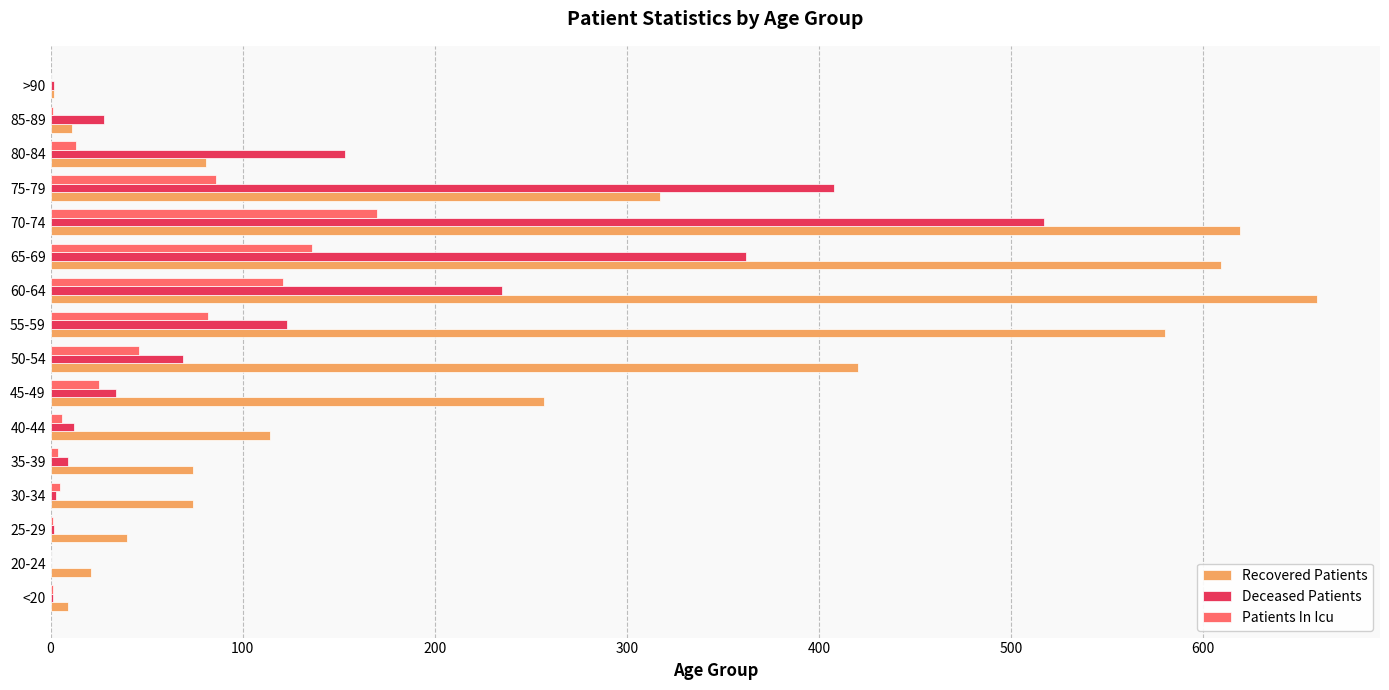

At which label does Deceased Patients reach its peak?

70-74